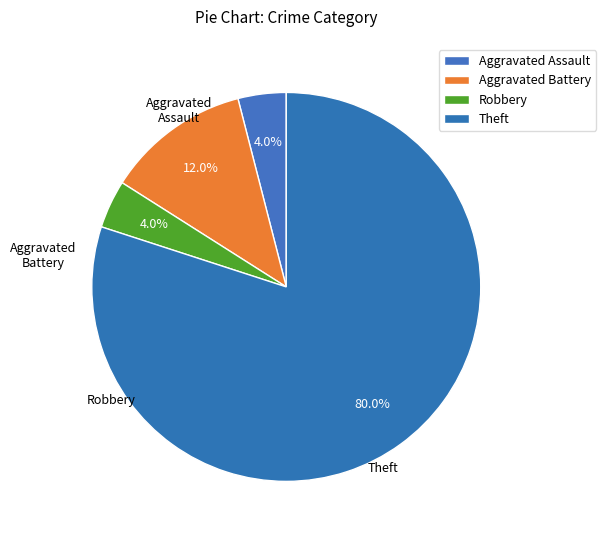

Count the number of slices in the pie.

4